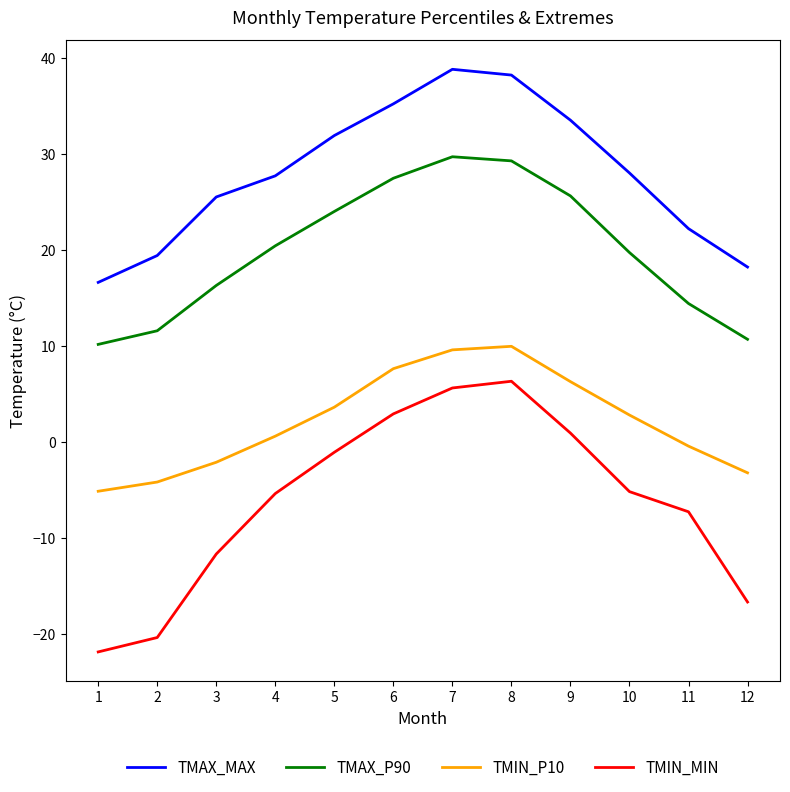

Count the number of categories in the chart.

12